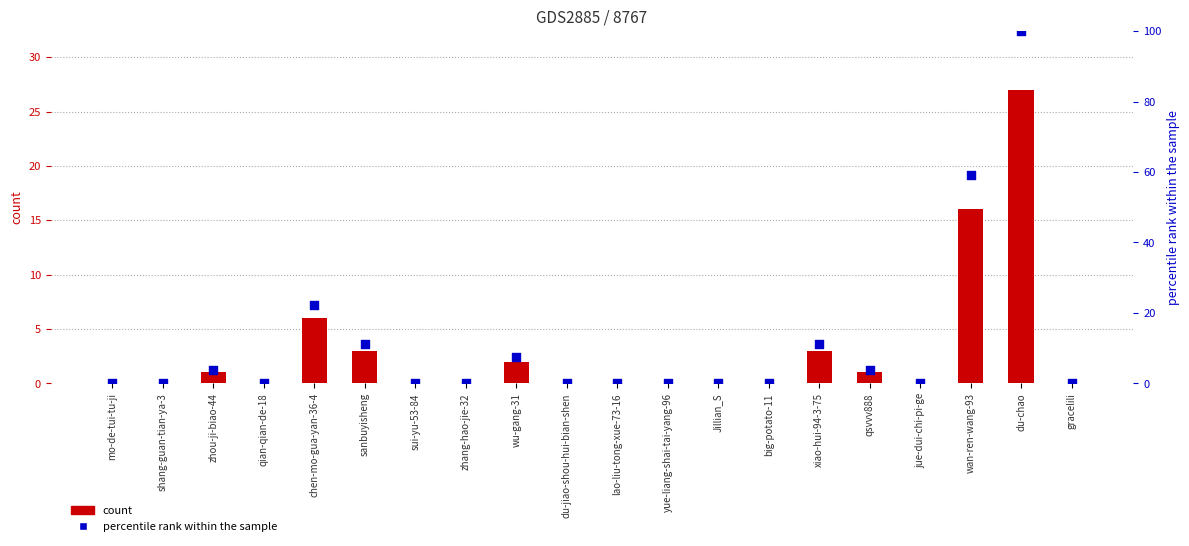

Which series has the largest total across all categories?

percentile rank within the sample